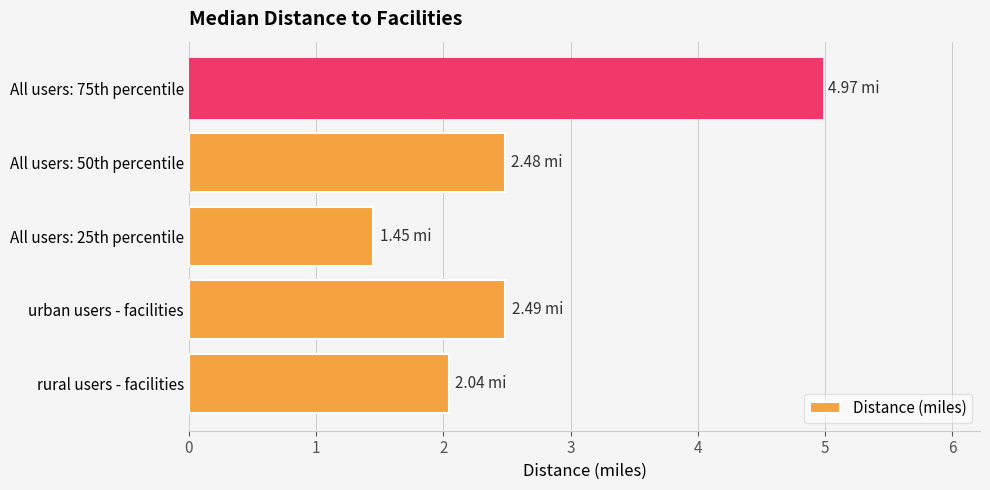

What is the difference between the maximum and minimum values?

3.5